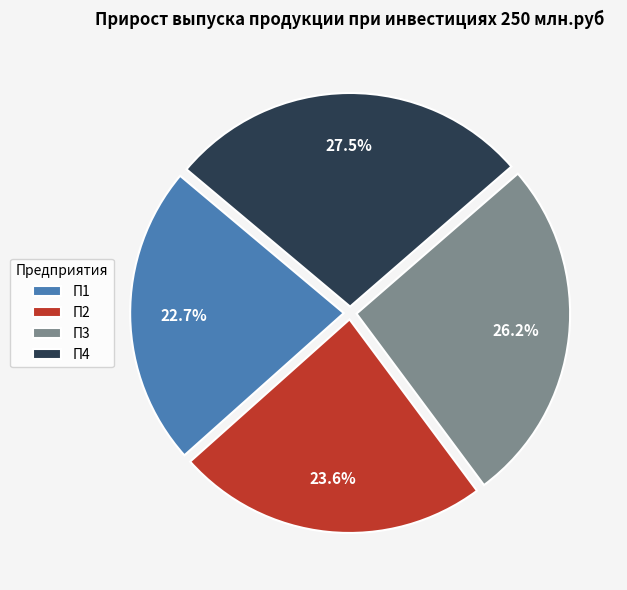

Between П2 and П4, which is larger?

П4